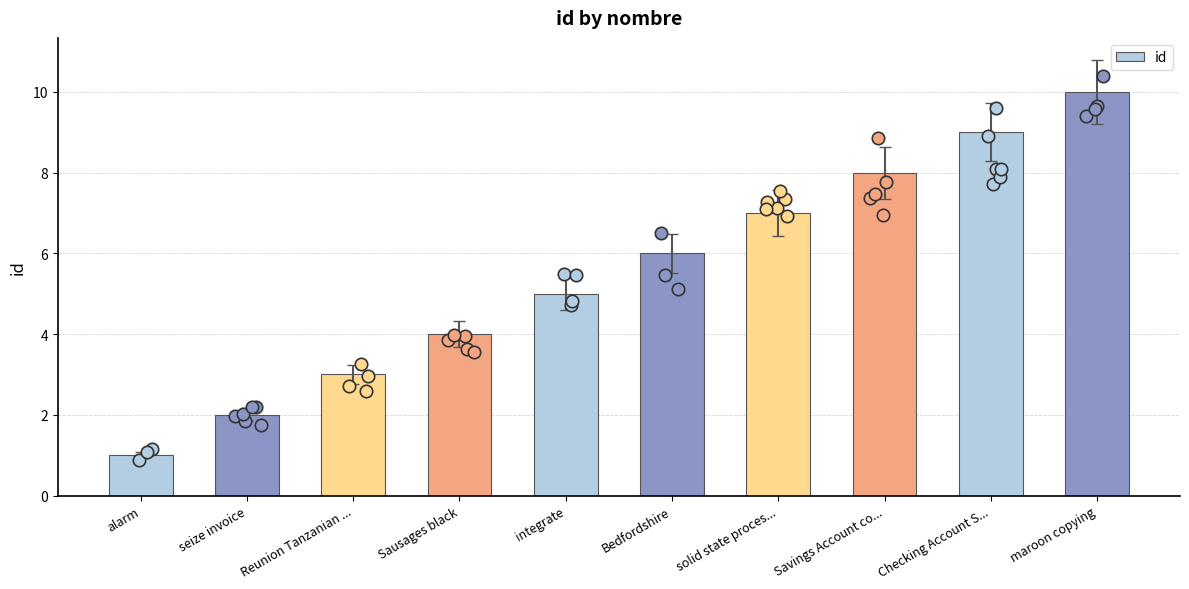

What is the change in value from alarm to Checking Account S...?

+8